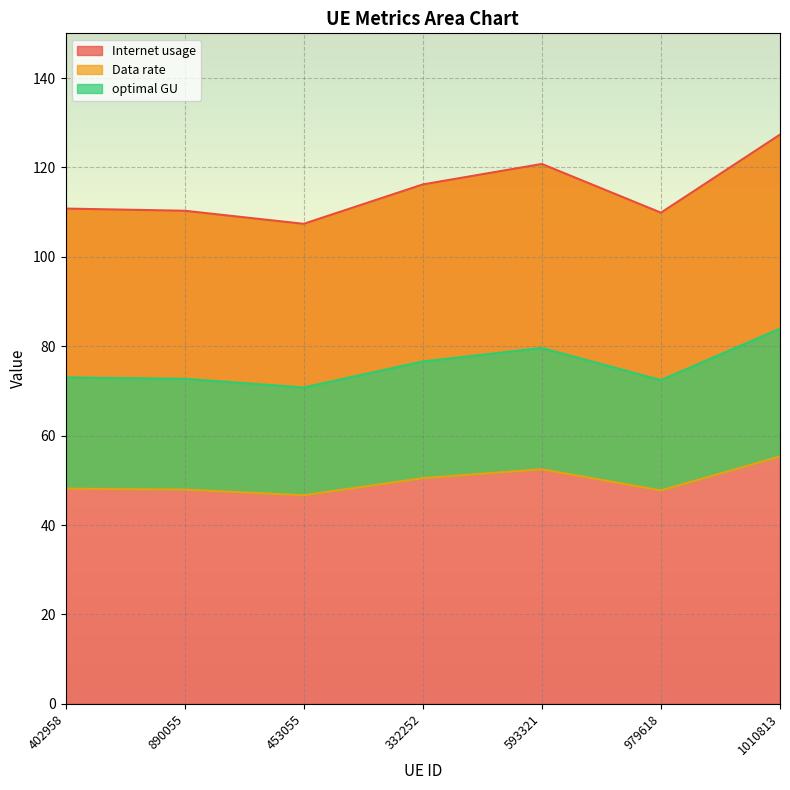

How many data points does each series have?

7